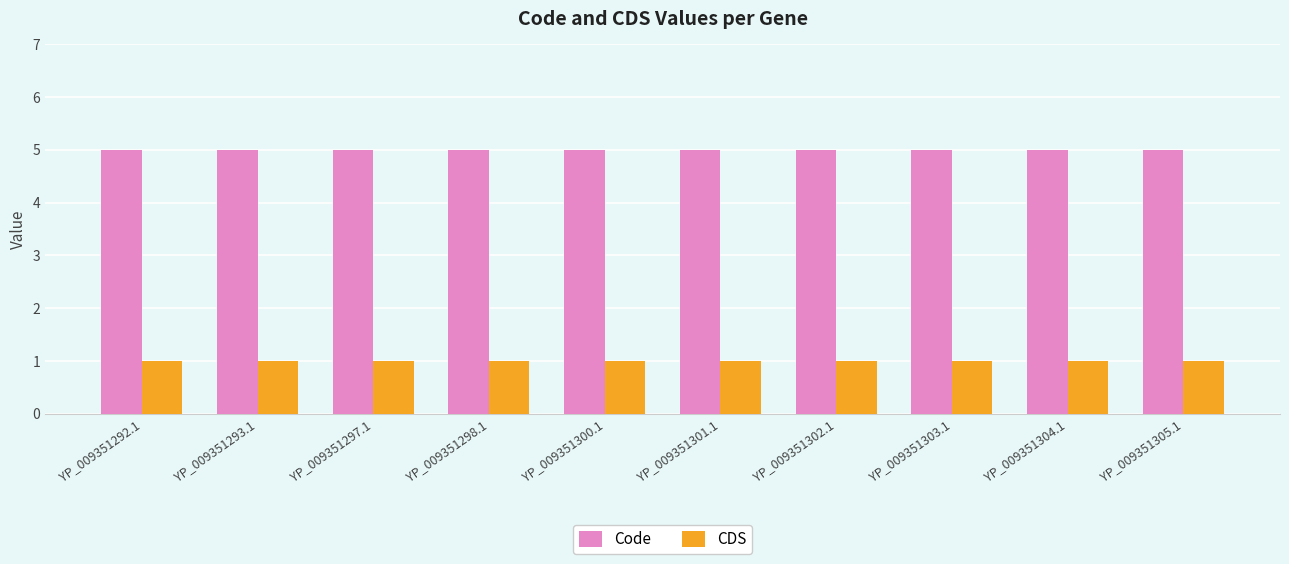

Are the bars grouped side by side (vs. stacked)?

Yes